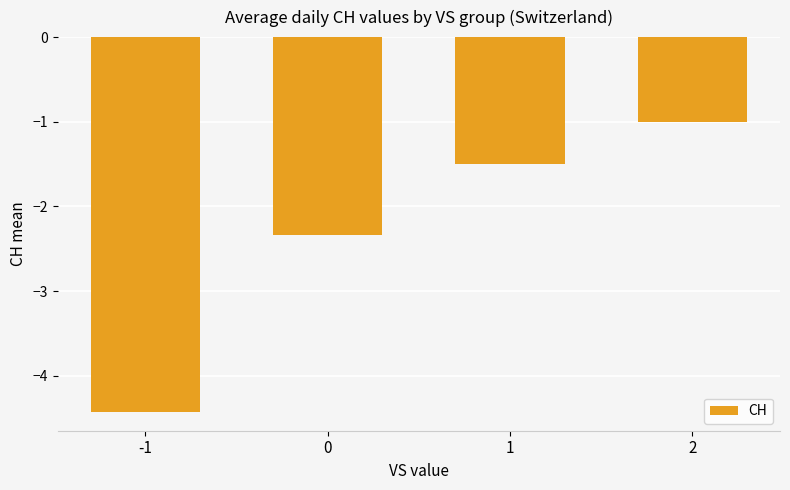

What is the difference between the values at 1 and 0?

0.8